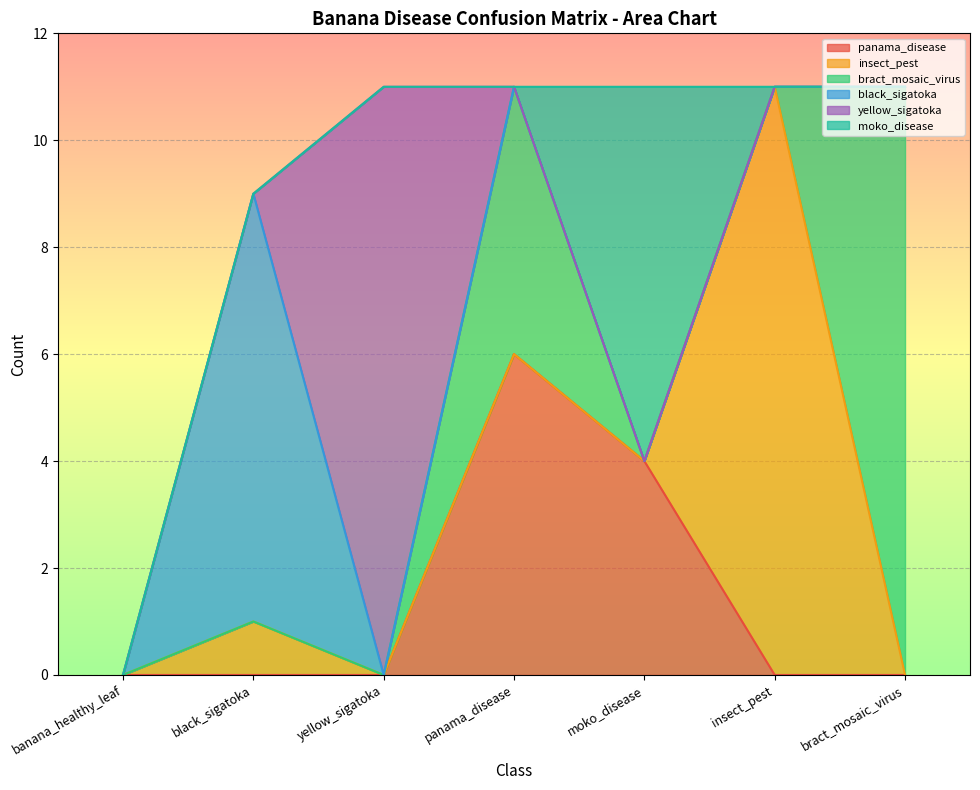

How many lines are shown in the chart?

6